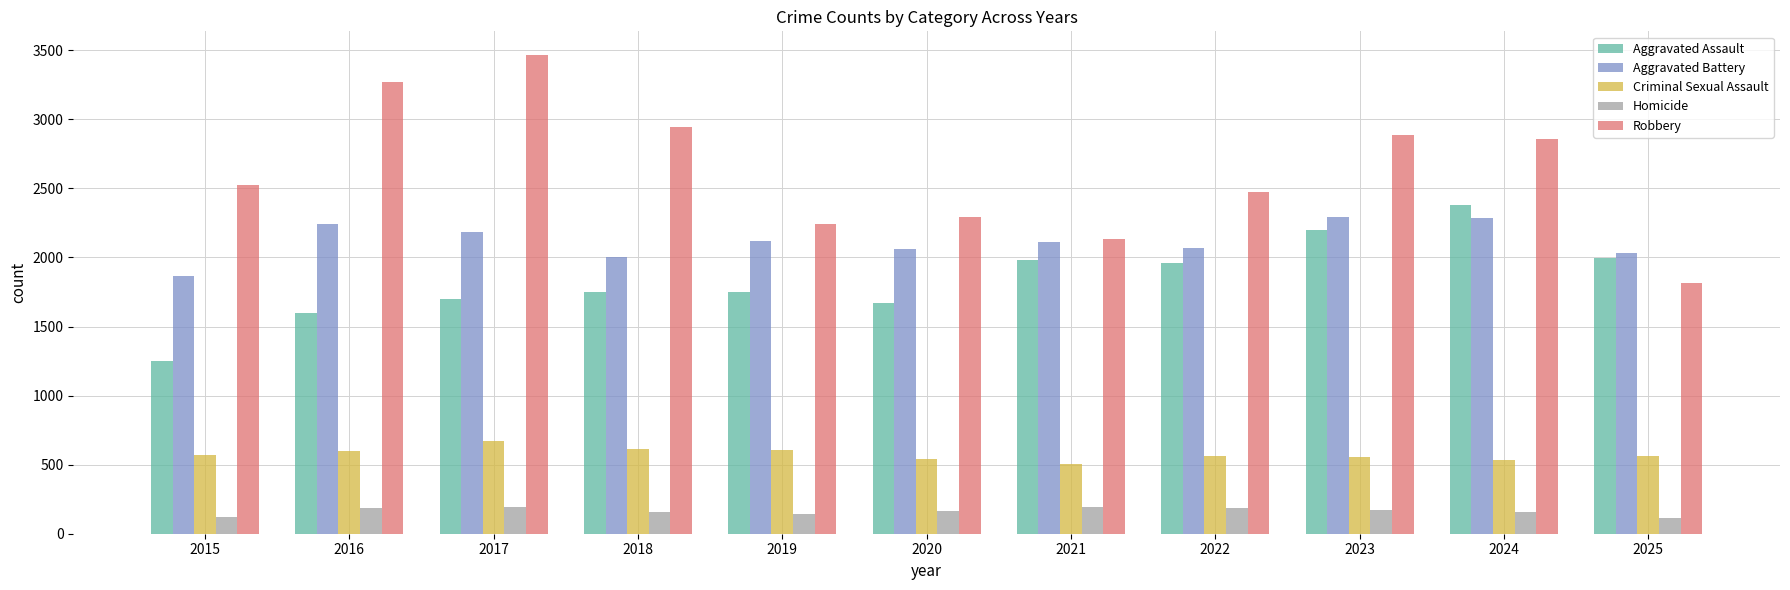

What is the sum of the Criminal Sexual Assault values at 2015 and 2020?

1108